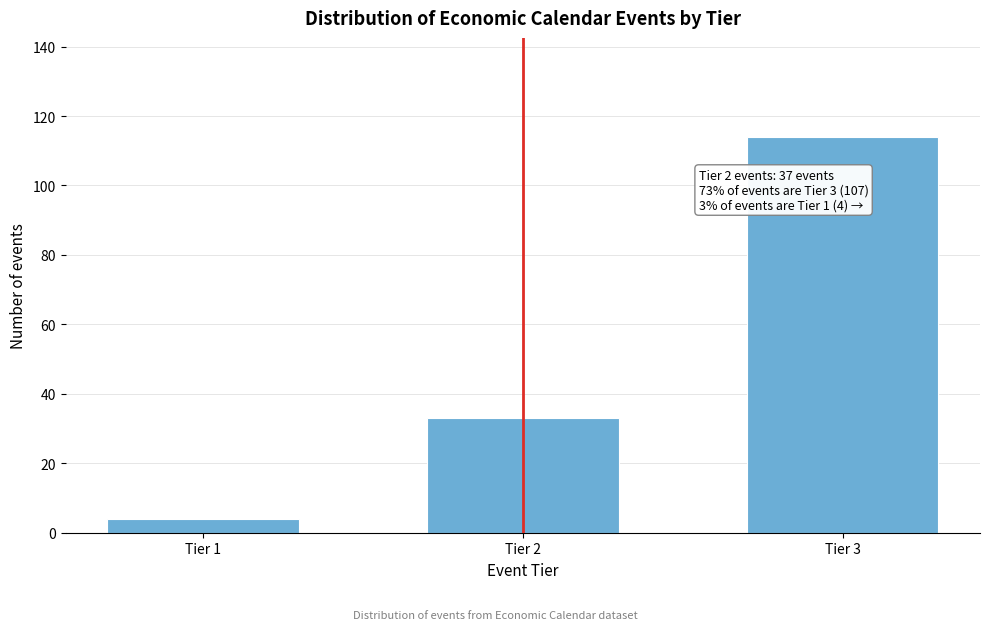

Reading left to right, what are all the values shown in this chart?

Tier 1=4	Tier 2=33	Tier 3=114